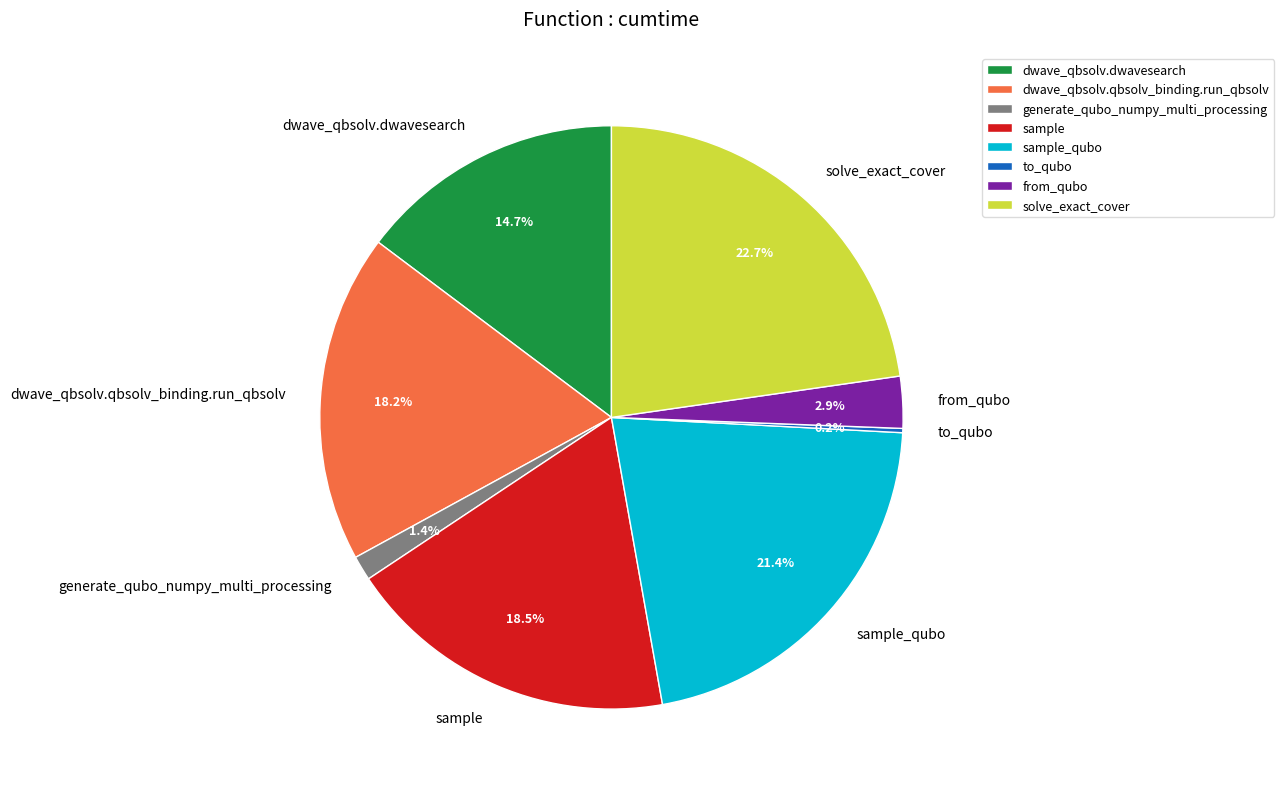

True or false: generate_qubo_numpy_multi_processing accounts for 9% of the total.

False